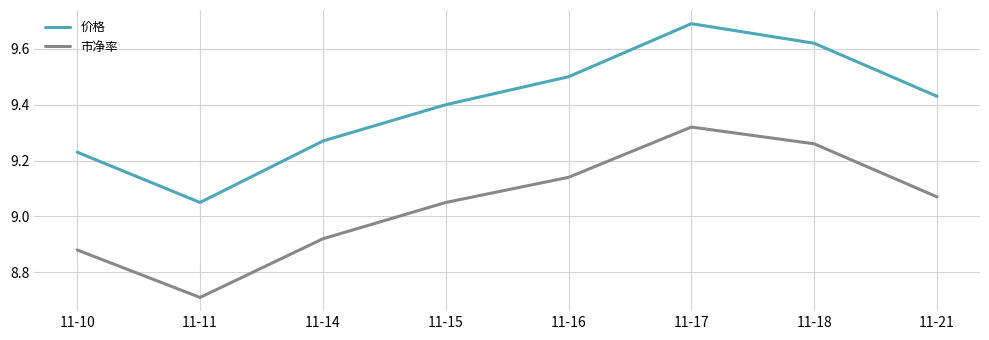

How many lines are shown in the chart?

2